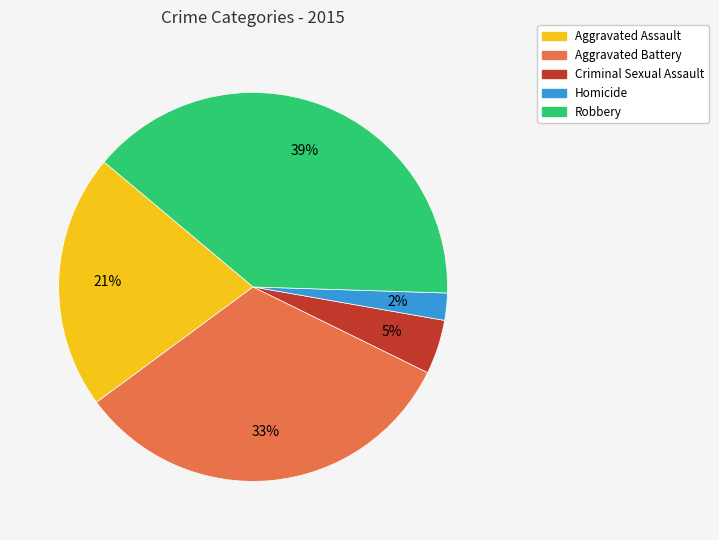

The Robbery slice represents 53% of the pie. True or false?

False